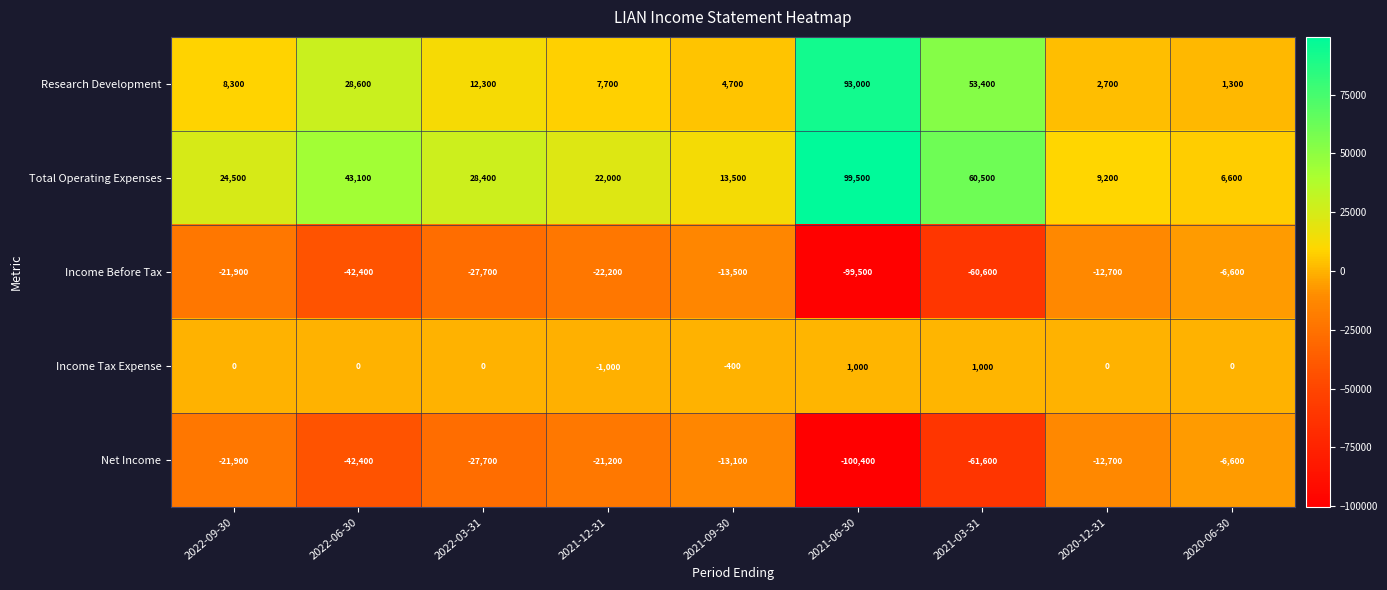

Rank the categories by Total Operating Expenses value from highest to lowest.

2021-06-30, 2021-03-31, 2022-06-30, 2022-03-31, 2022-09-30, 2021-12-31, 2021-09-30, 2020-12-31, 2020-06-30